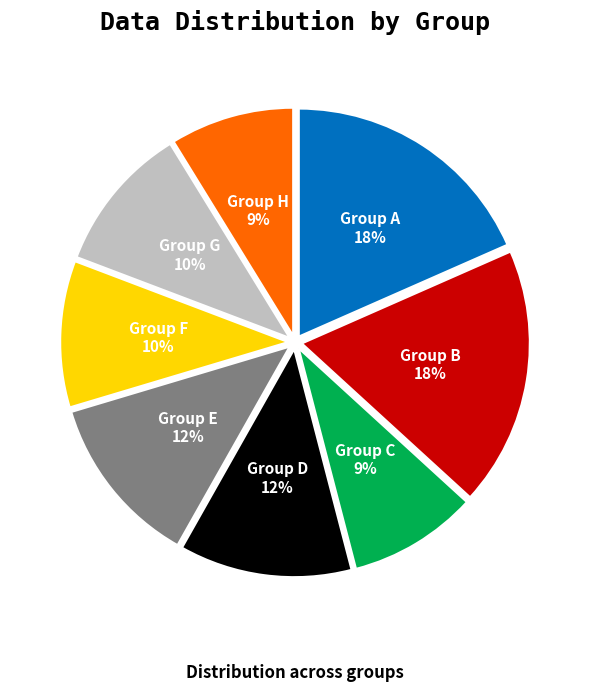

Does Group A represent more than half of the total?

No